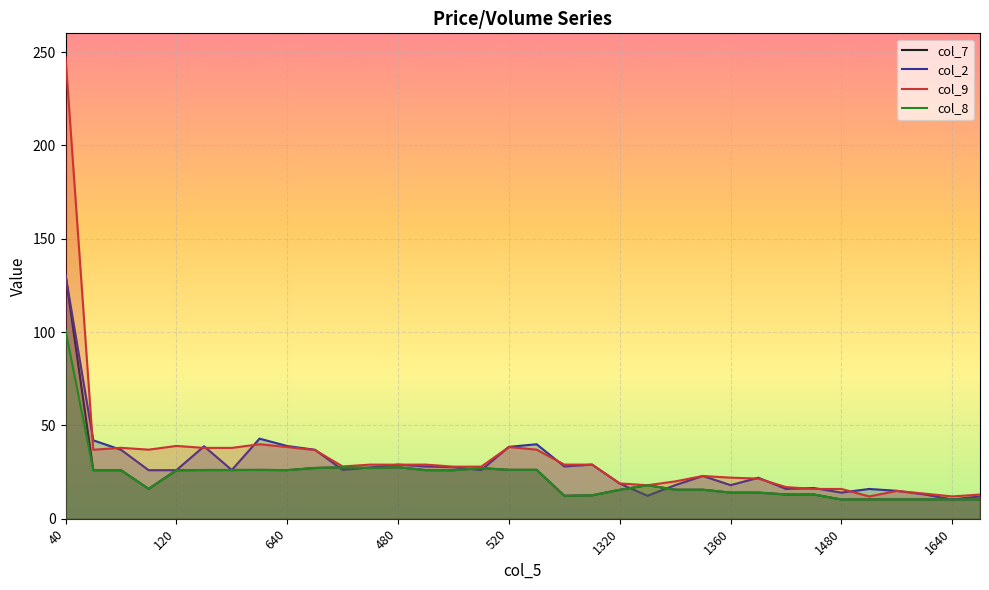

True or false: col_2 has a value of 27.6 at 22.

False